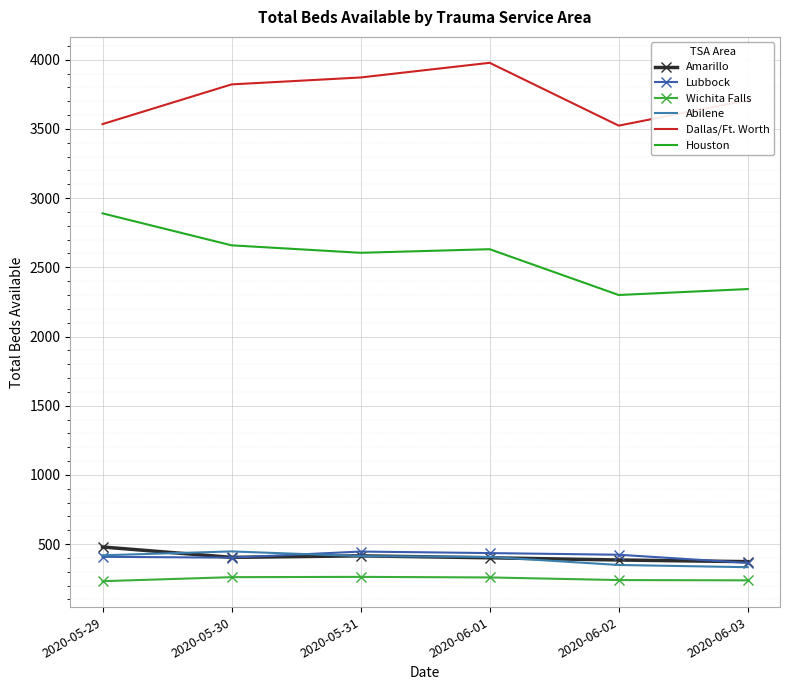

What is the difference between the second highest and minimum values in the Abilene series?

86